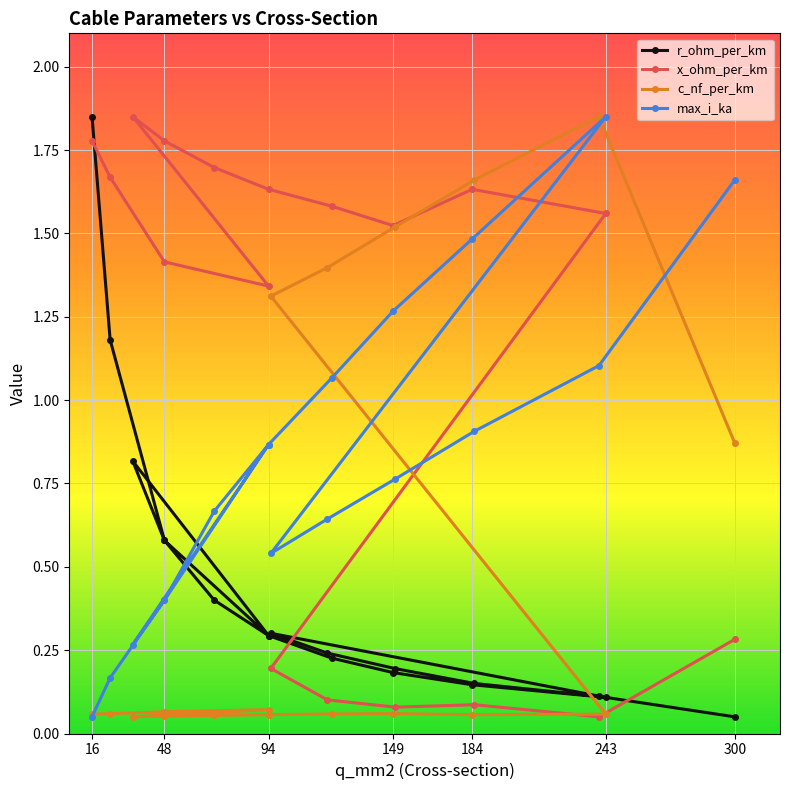

What is the difference between the highest and lowest values at 94?

1.3